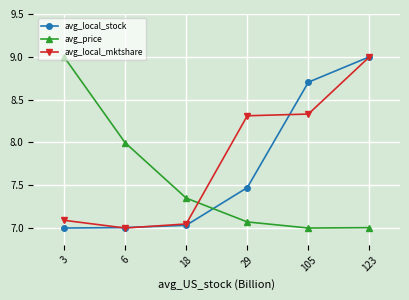

True or false: avg_price has more than 0 points higher than both neighbors.

False